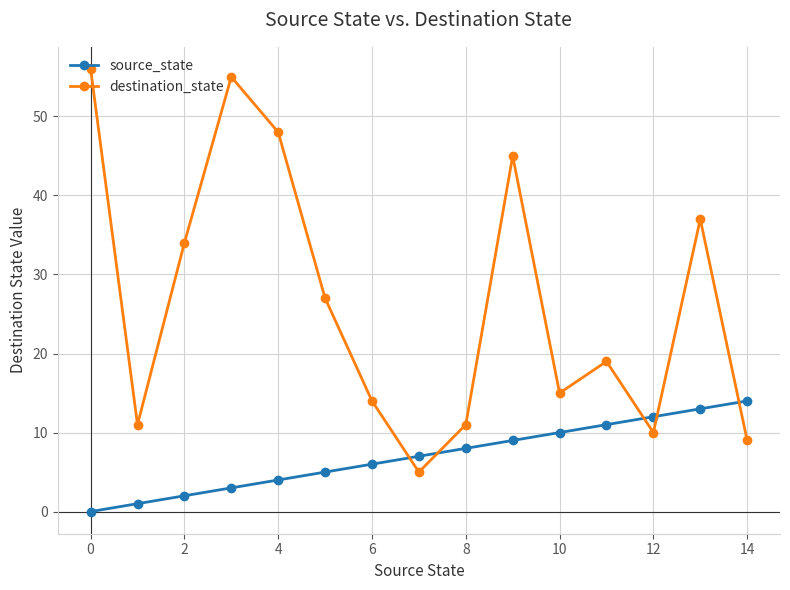

What is the sum of all source_state values?

105